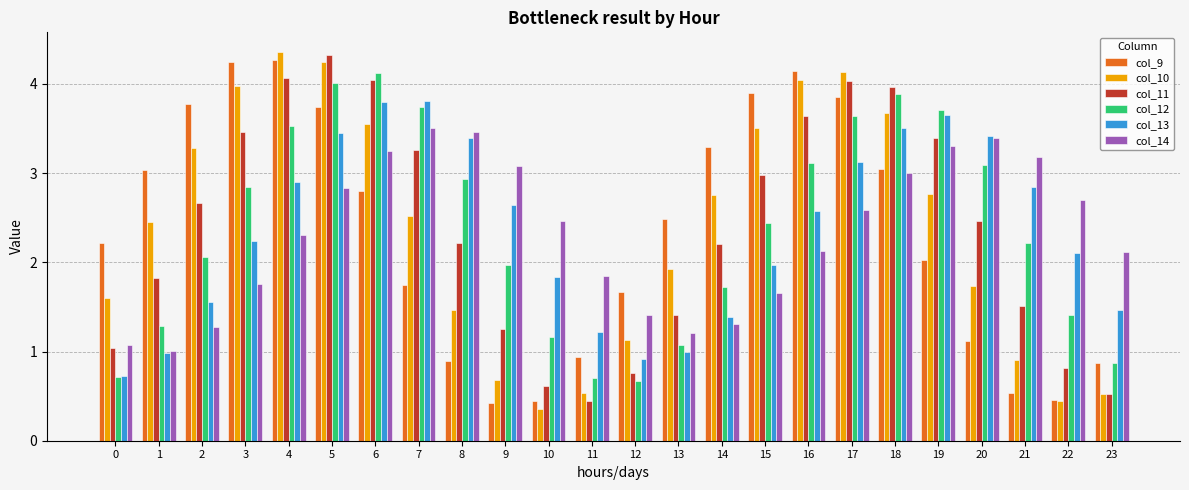

What are all the series names shown in the legend?

col_9, col_10, col_11, col_12, col_13, col_14